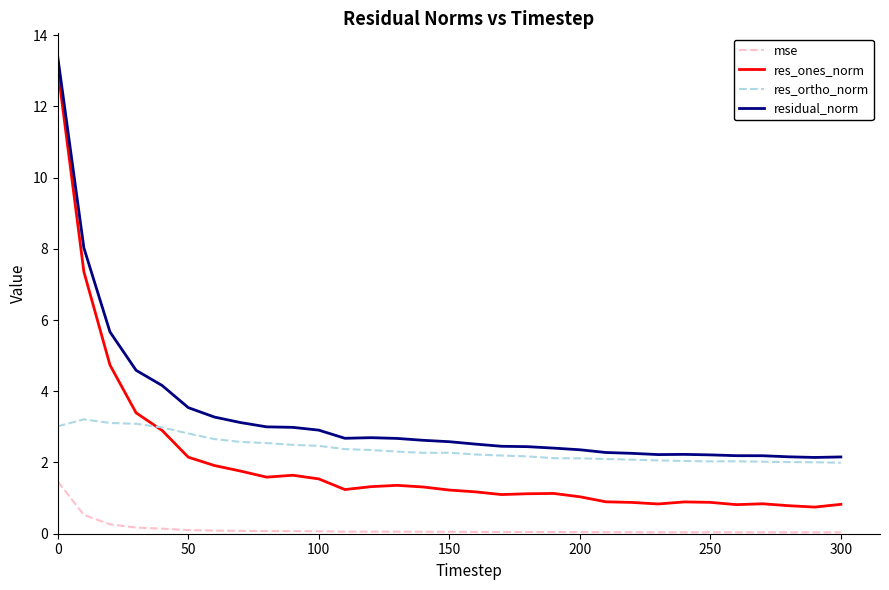

What is the sum of all residual_norm values?

102.1